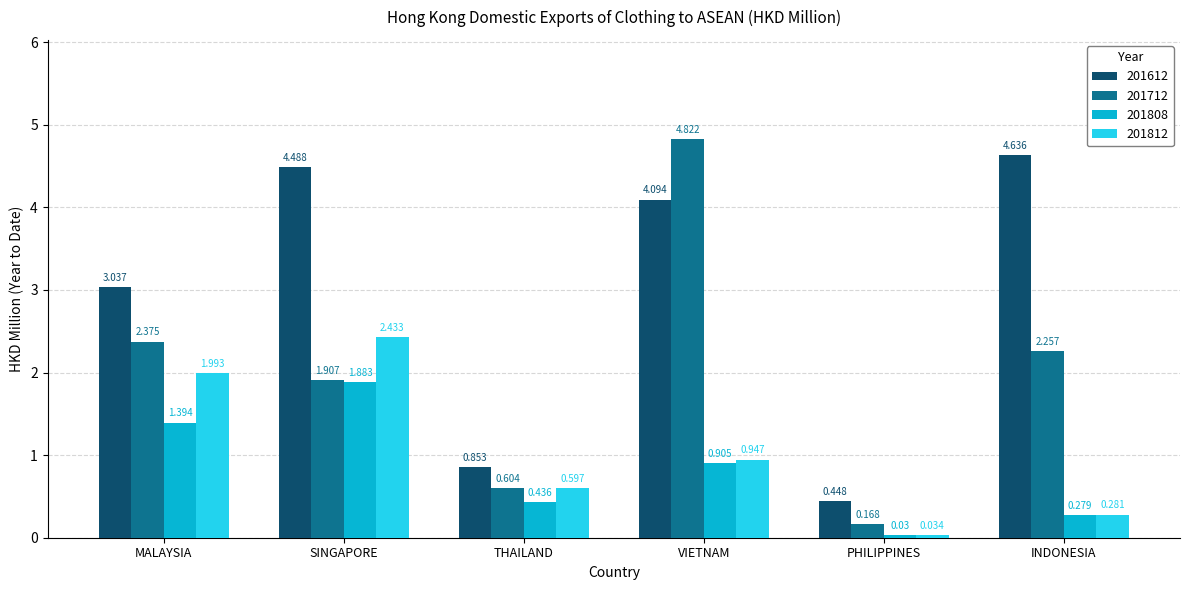

At which category is the sum across all series the highest?

VIETNAM